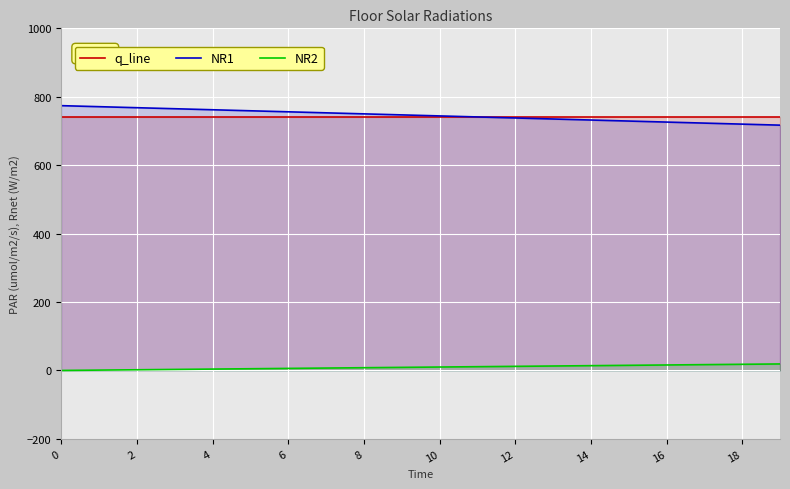

Which series has the largest total across all categories?

NR1